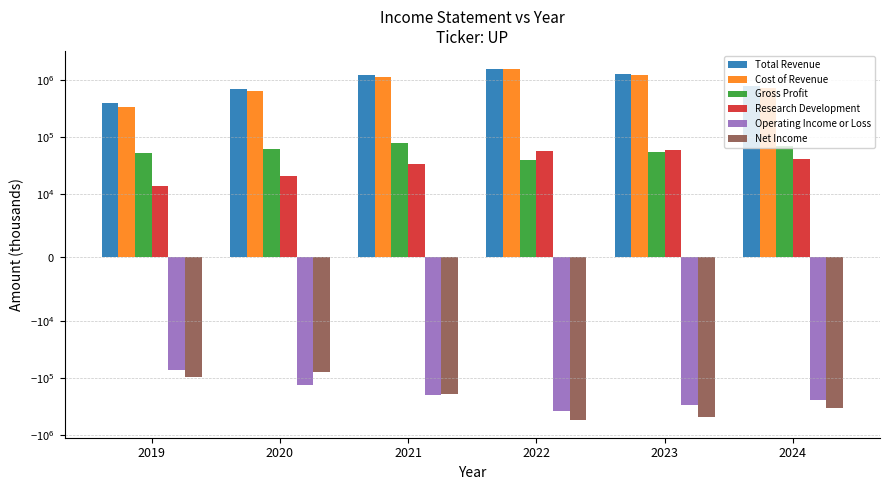

Which series has the largest total across all categories?

Total Revenue